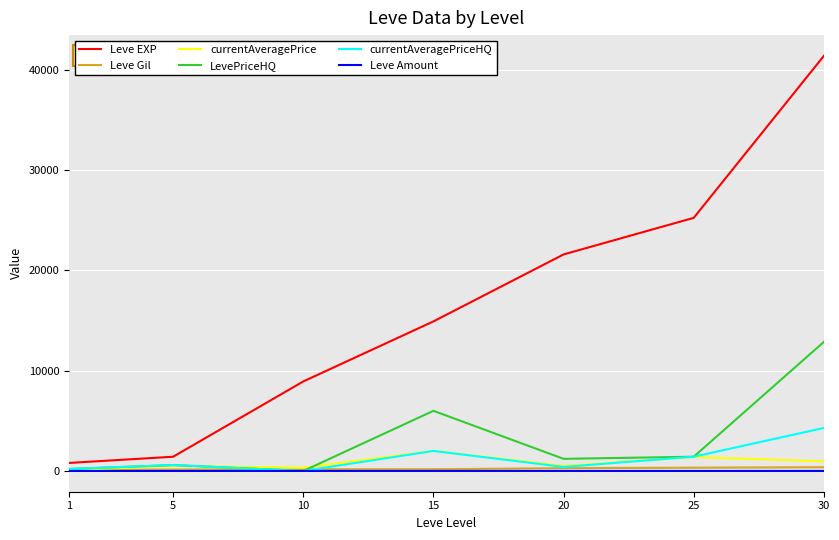

Which series changed the most between 25 and 30?

Leve EXP